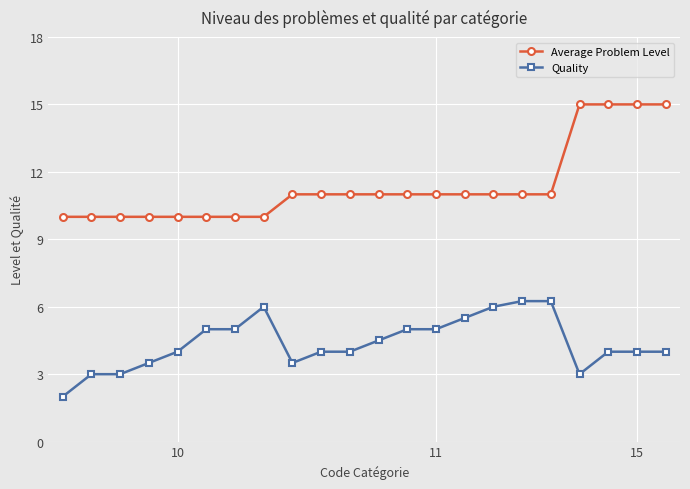

What is the sum of all Average Problem Level values?

250.0